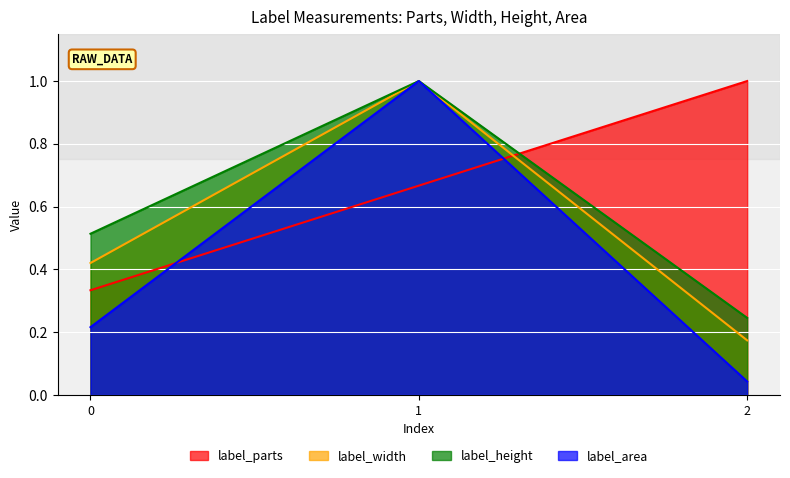

How many lines are shown in the chart?

4